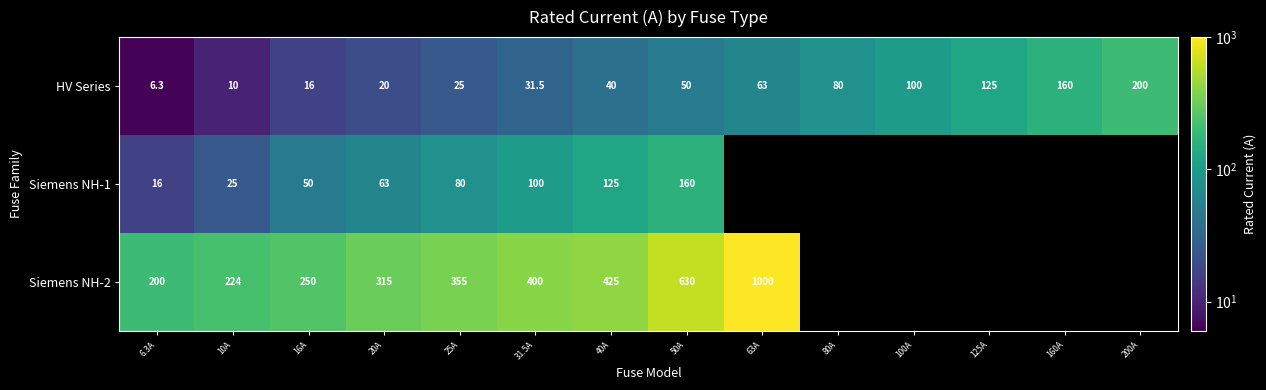

Which has a higher value, 40A or 160A?

160A